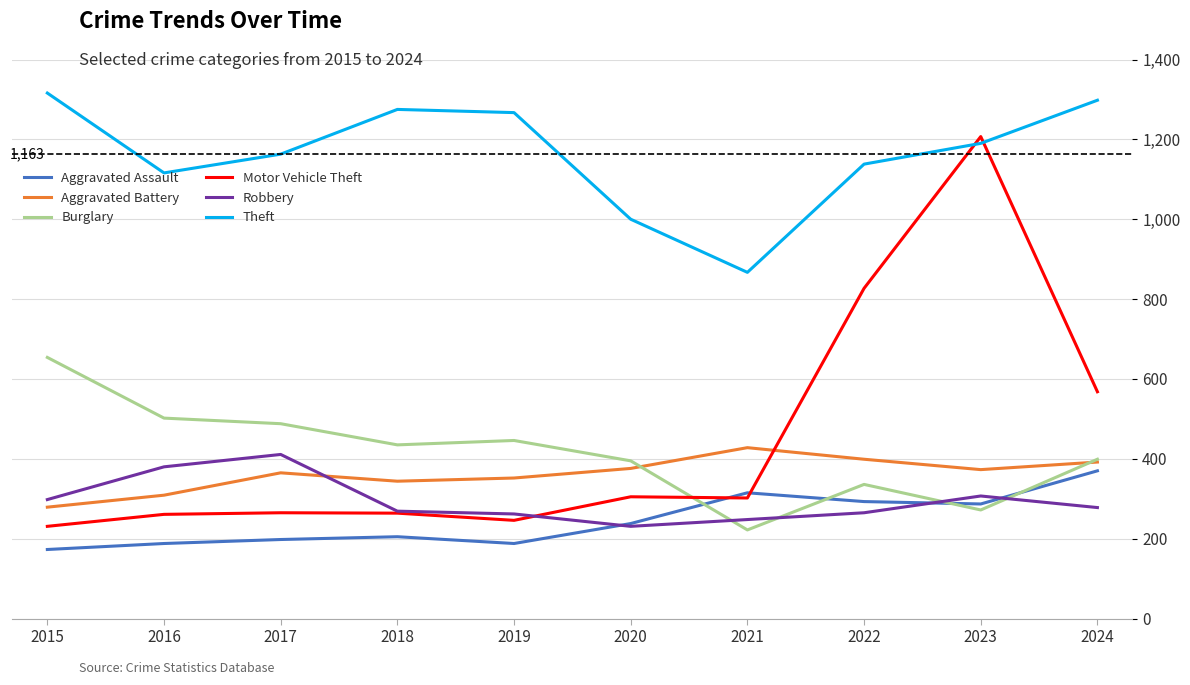

True or false: Aggravated Assault has a value of 87 at 2021.

False